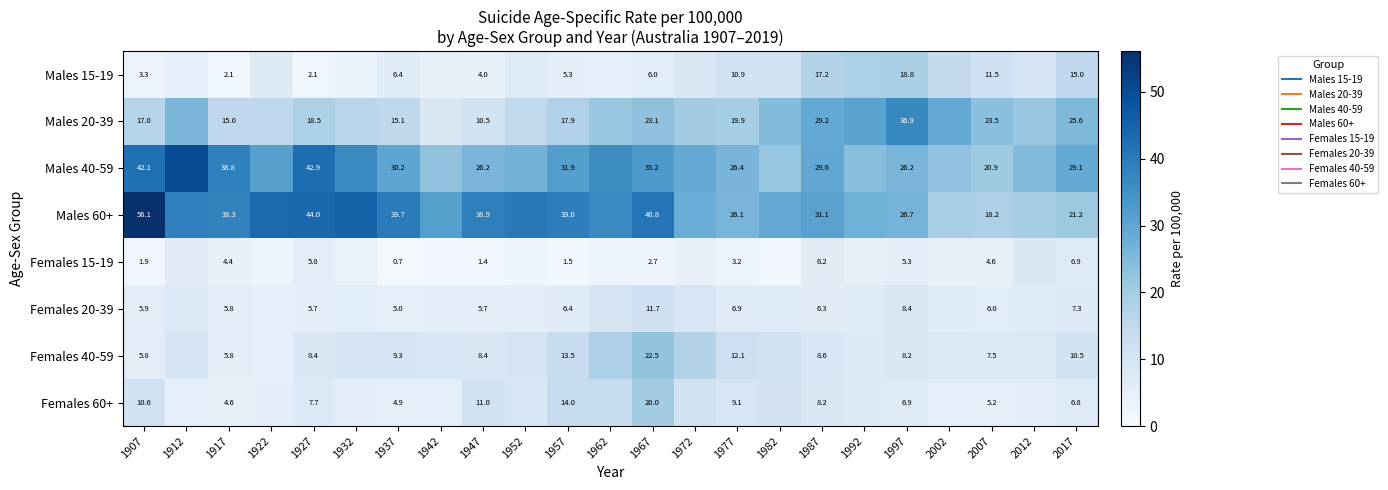

How many distinct data groups are displayed?

8